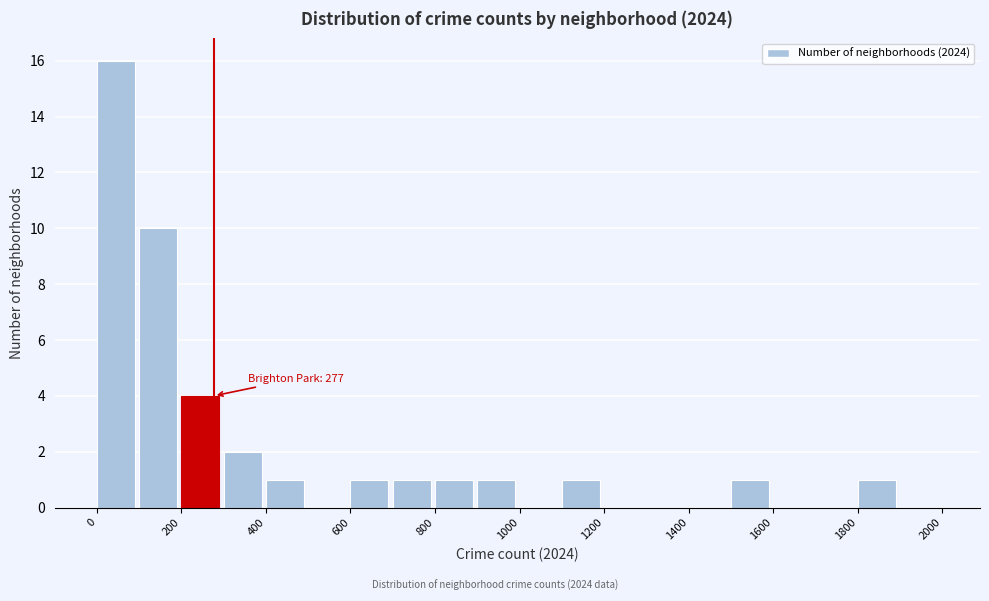

Which range on the x-axis has the tallest bar?

0 to 100